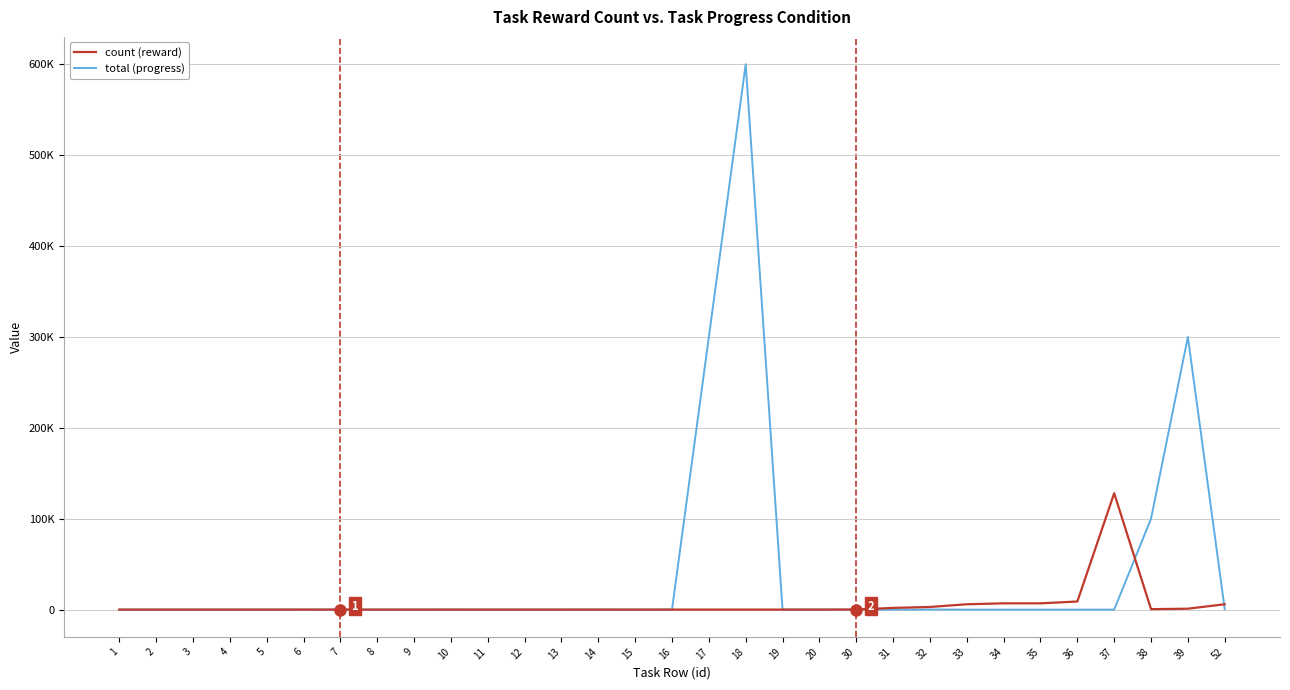

List the series in order of their overall mean, lowest first.

count (reward), total (progress)